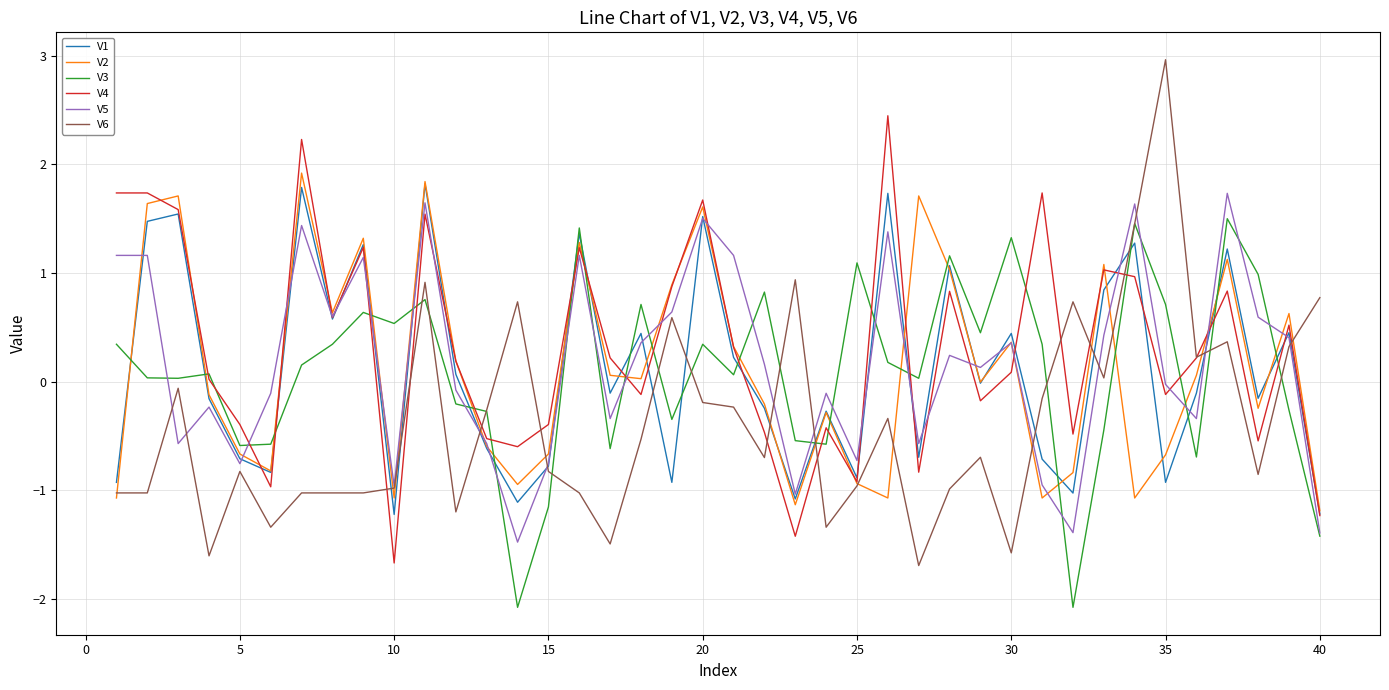

Which series has the largest range (max minus min)?

V6